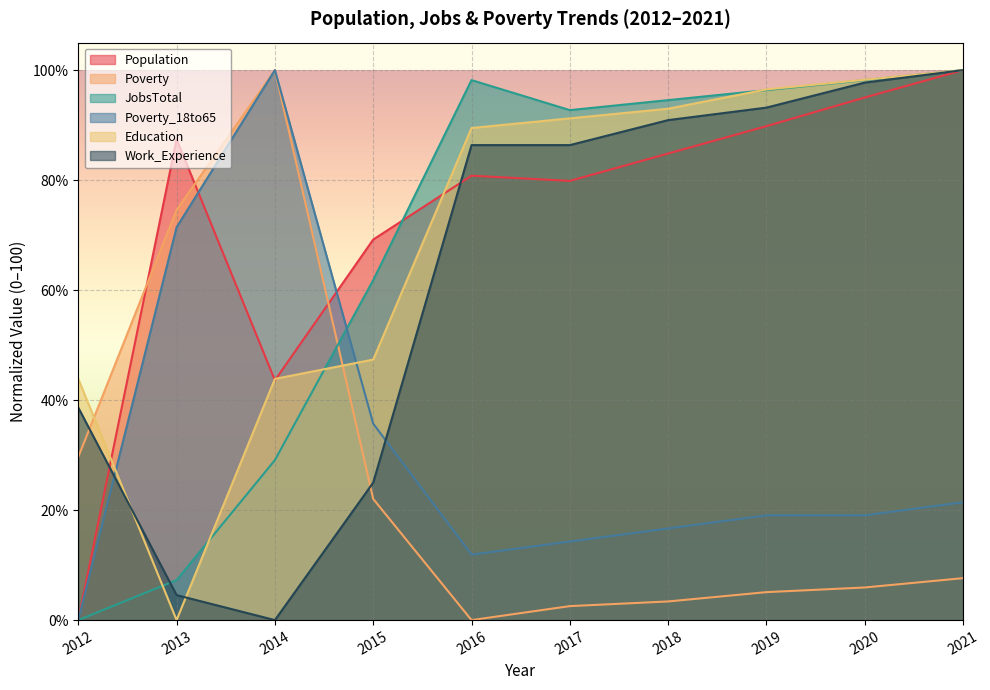

Where is Poverty_18to65 nearest to the value 50?

2015